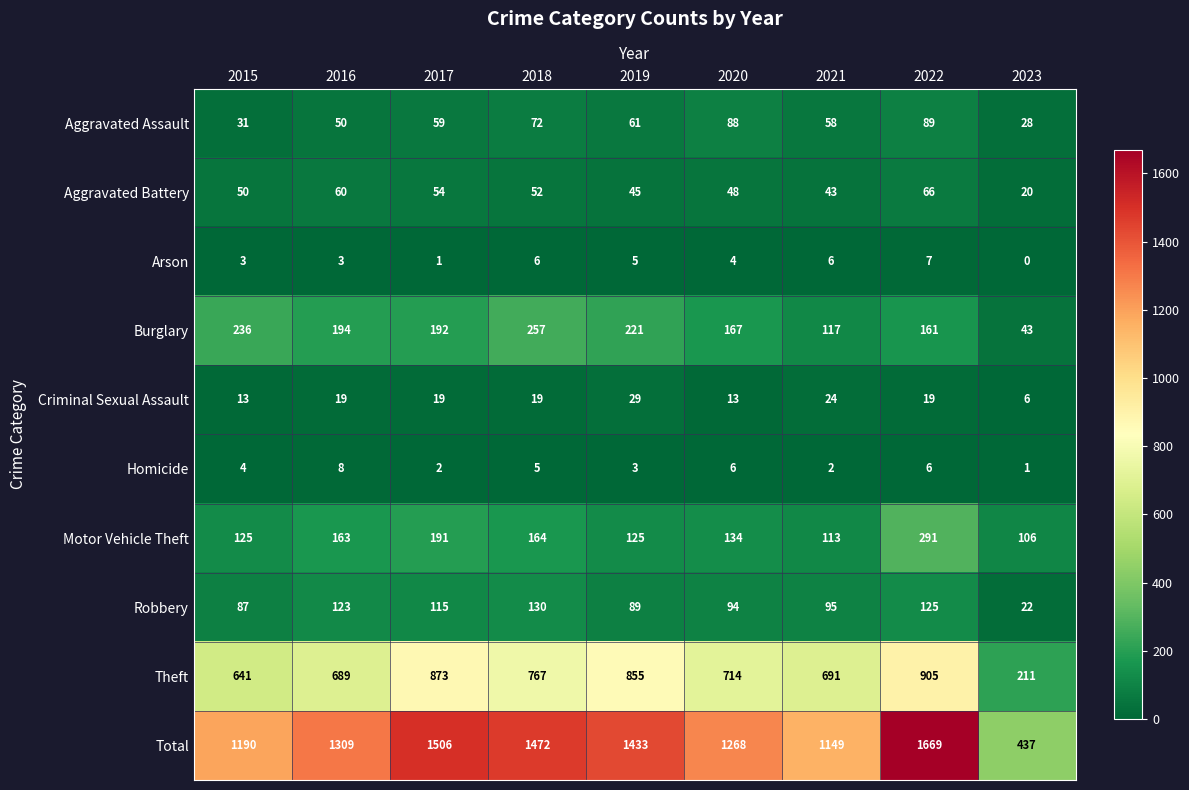

At which label is Total closest to 1053?

2021